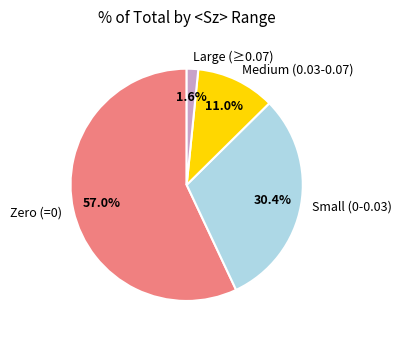

Does Medium (0.03-0.07) represent more than half of the total?

No